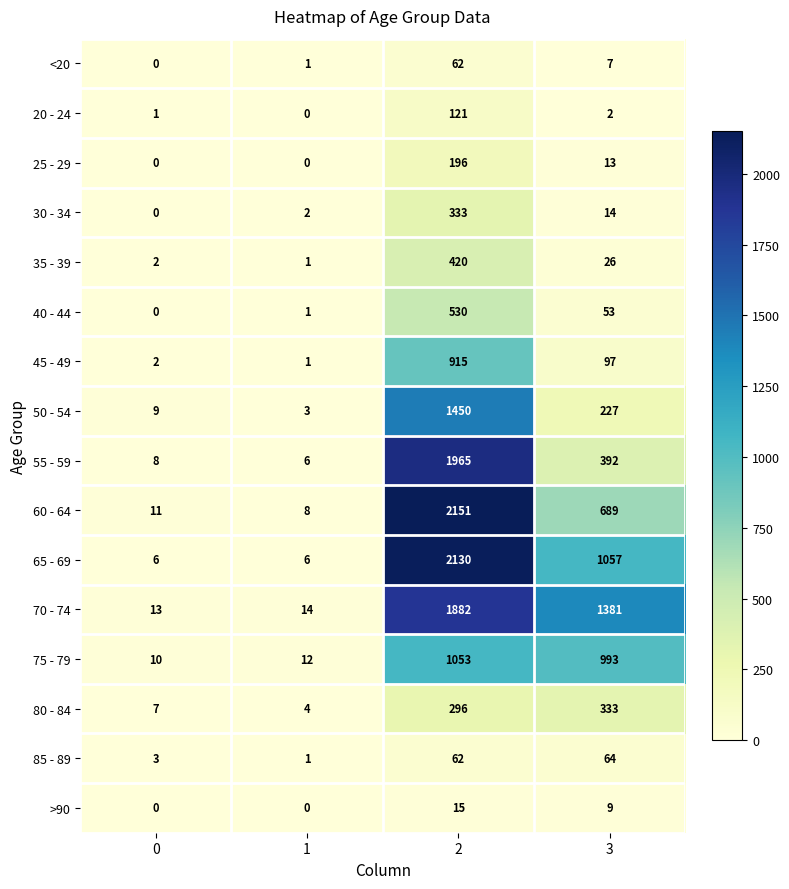

Which category has the highest value across all series?

2